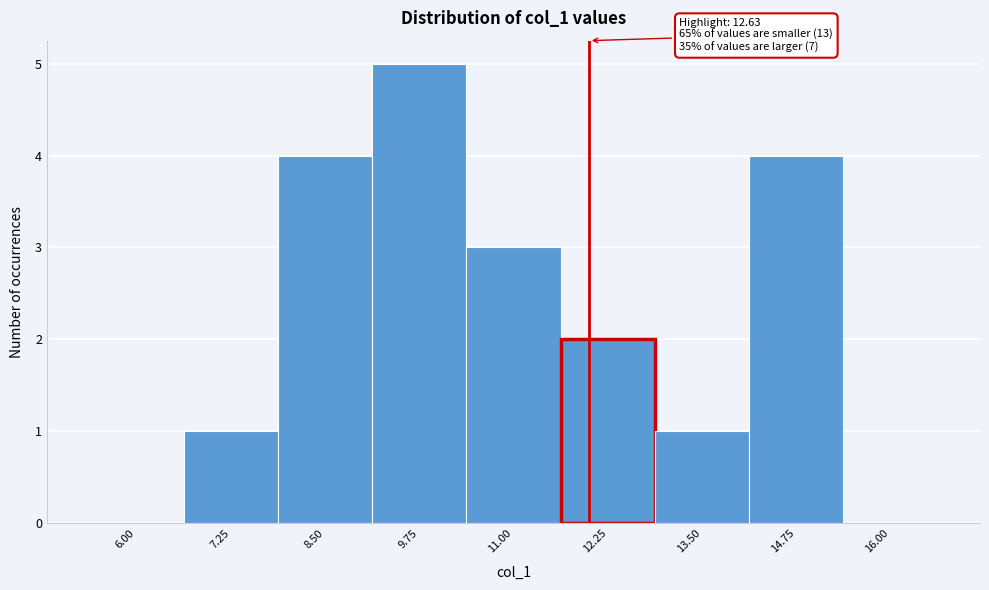

Reading left to right, what are all the values shown in this chart?

6.00=0	7.25=1	8.50=4	9.75=5	11.00=3	12.25=2	13.50=1	14.75=4	16.00=0